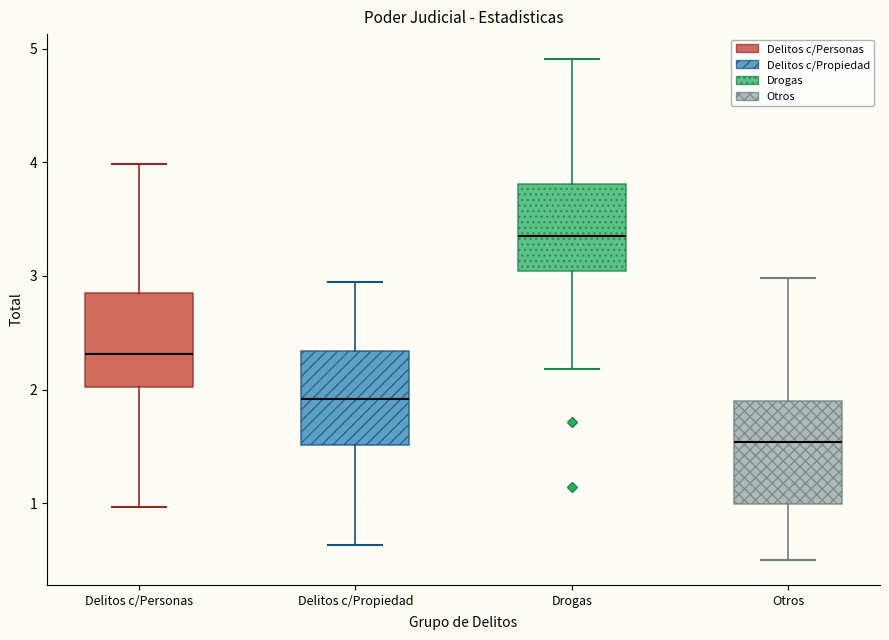

Where does the upper whisker of the box for Otros end on the y-axis? The values are not printed on the chart, so give them approximately, as read against the axis.

3.0